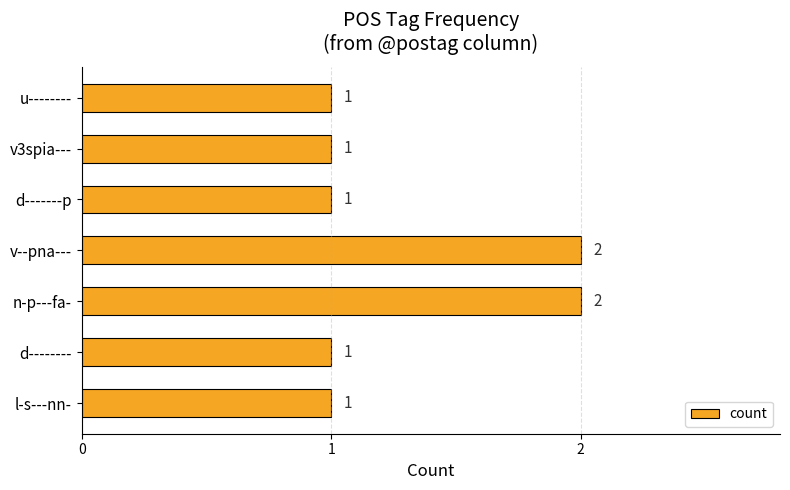

What is the sum of the values at n-p---fa- and u--------?

3